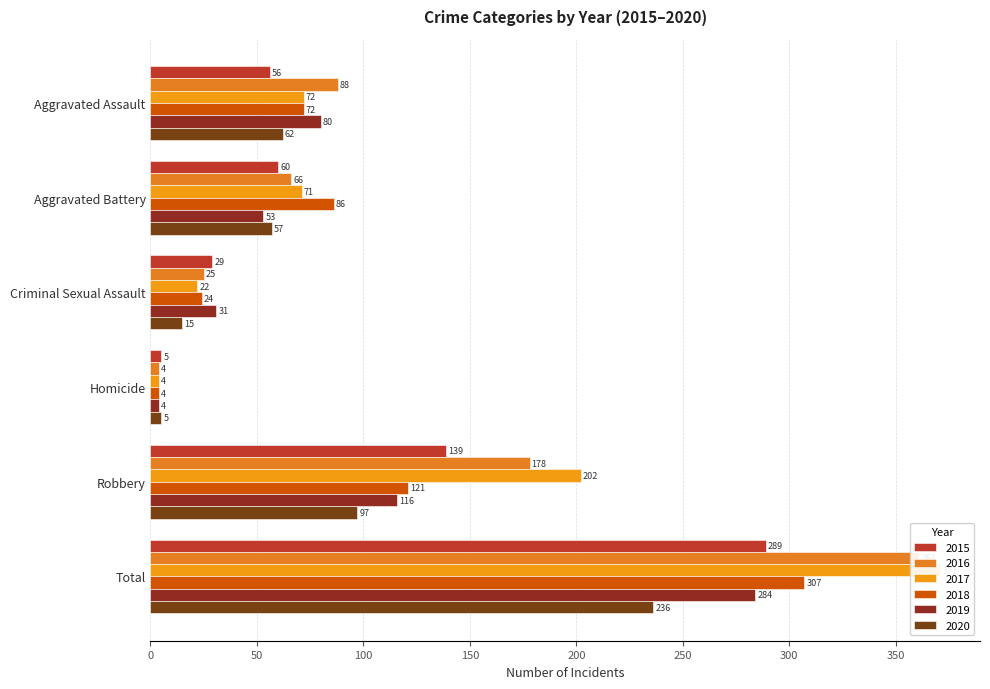

What is the difference between the highest and lowest values at Criminal Sexual Assault?

16